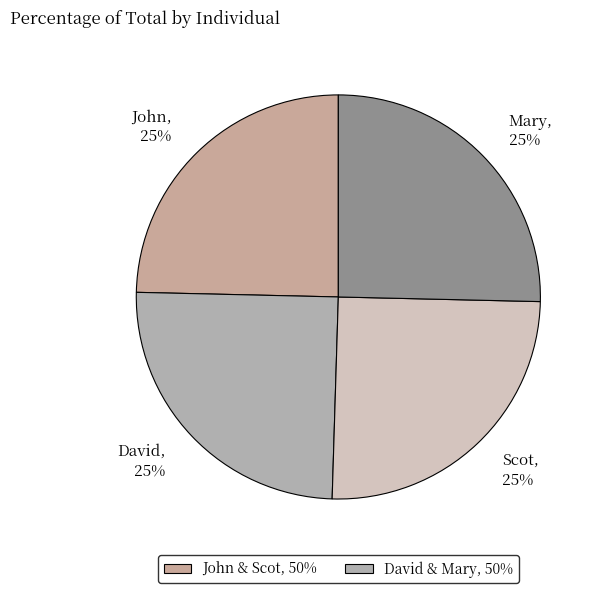

Approximately how many times larger is the value at John compared to David?

1.0